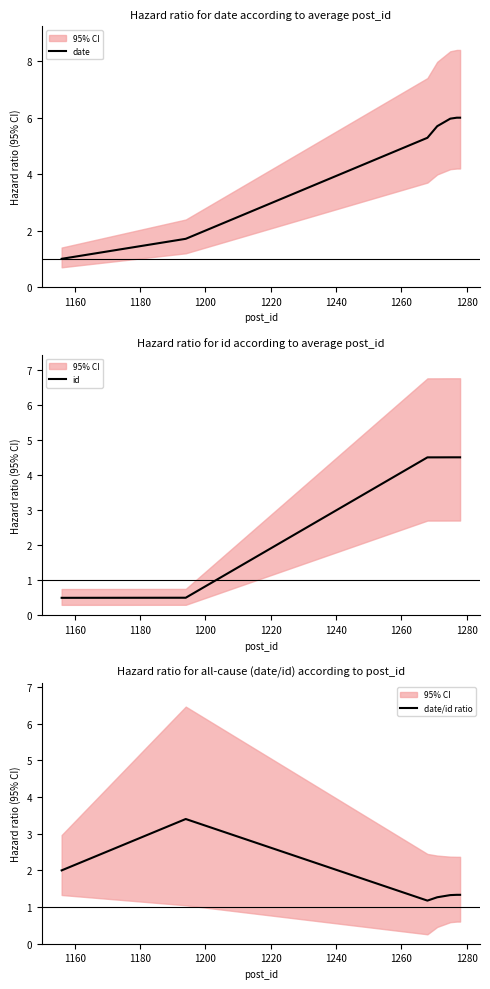

How many lines are shown in the chart?

3